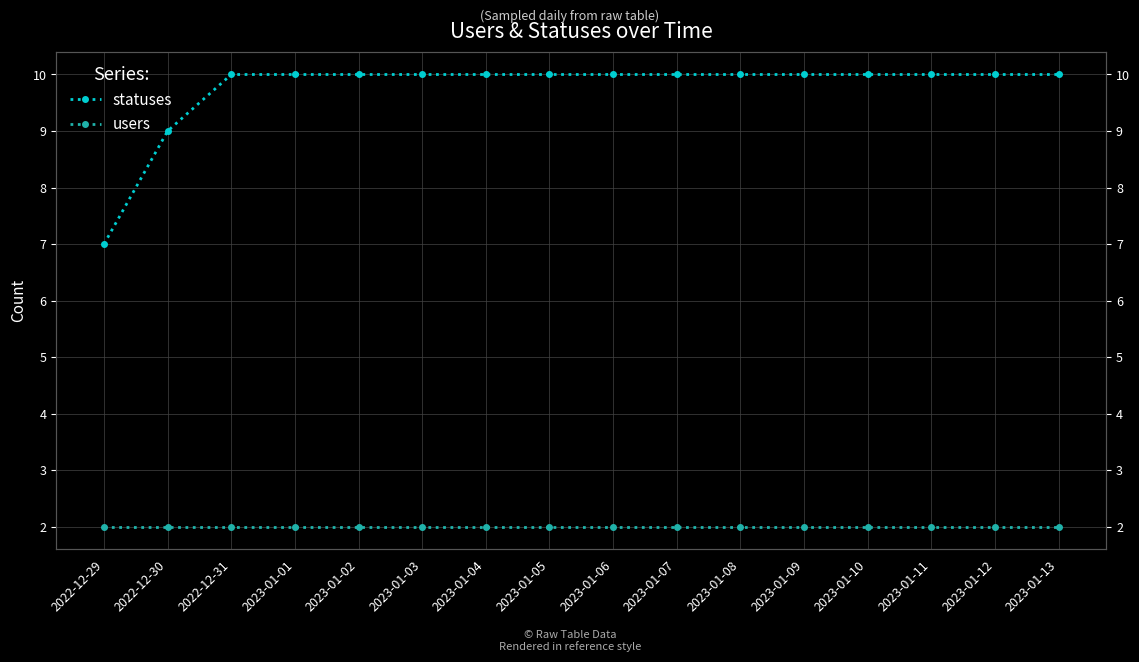

Reading left to right, transcribe all the data shown in this chart.

statuses: 7	9	10	10	10	10	10	10	10	10	10	10	10	10	10	10
users: 2	2	2	2	2	2	2	2	2	2	2	2	2	2	2	2